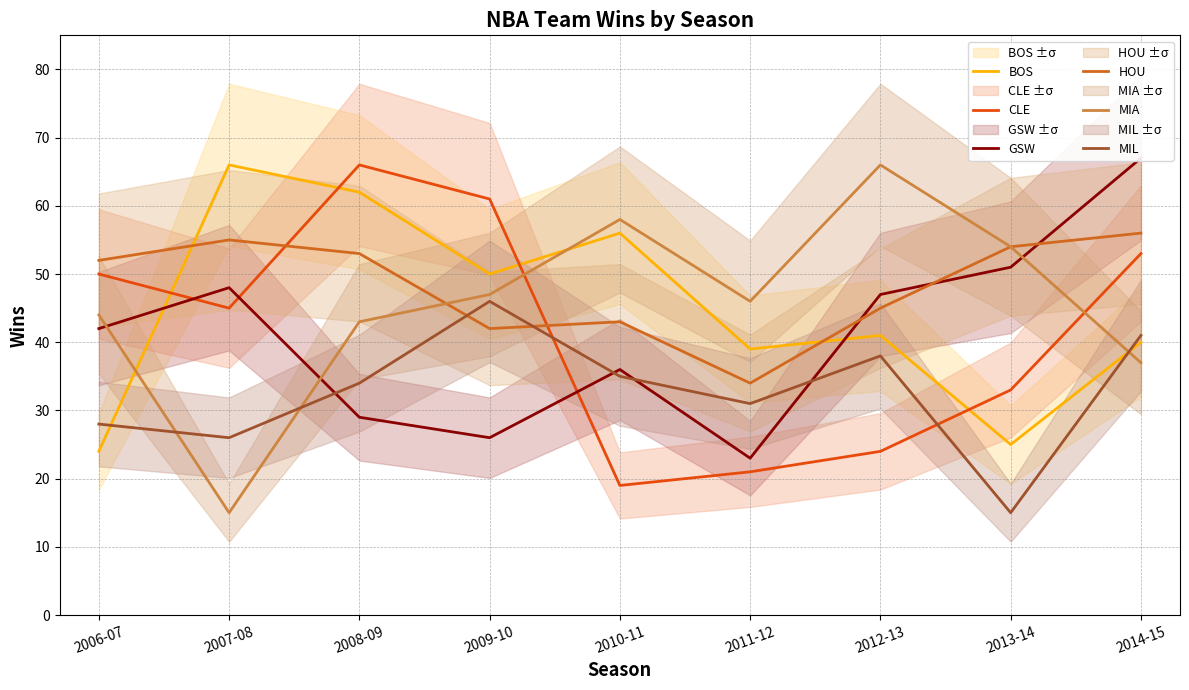

Which series has the largest total across all categories?

HOU